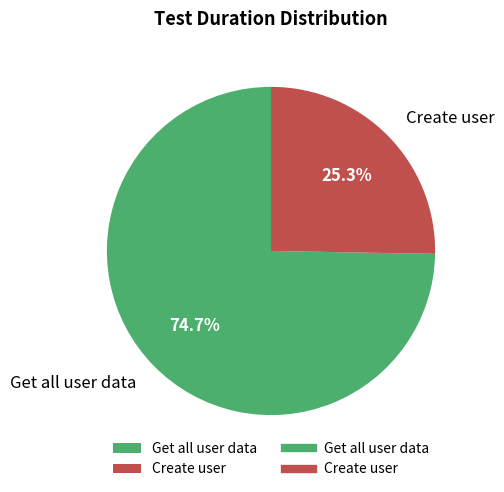

True or false: Create user accounts for 25% of the total.

True